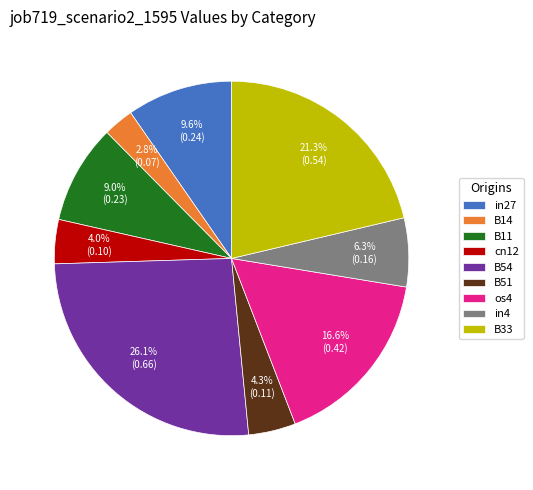

What percentage is NOT represented by cn12?

96.0%